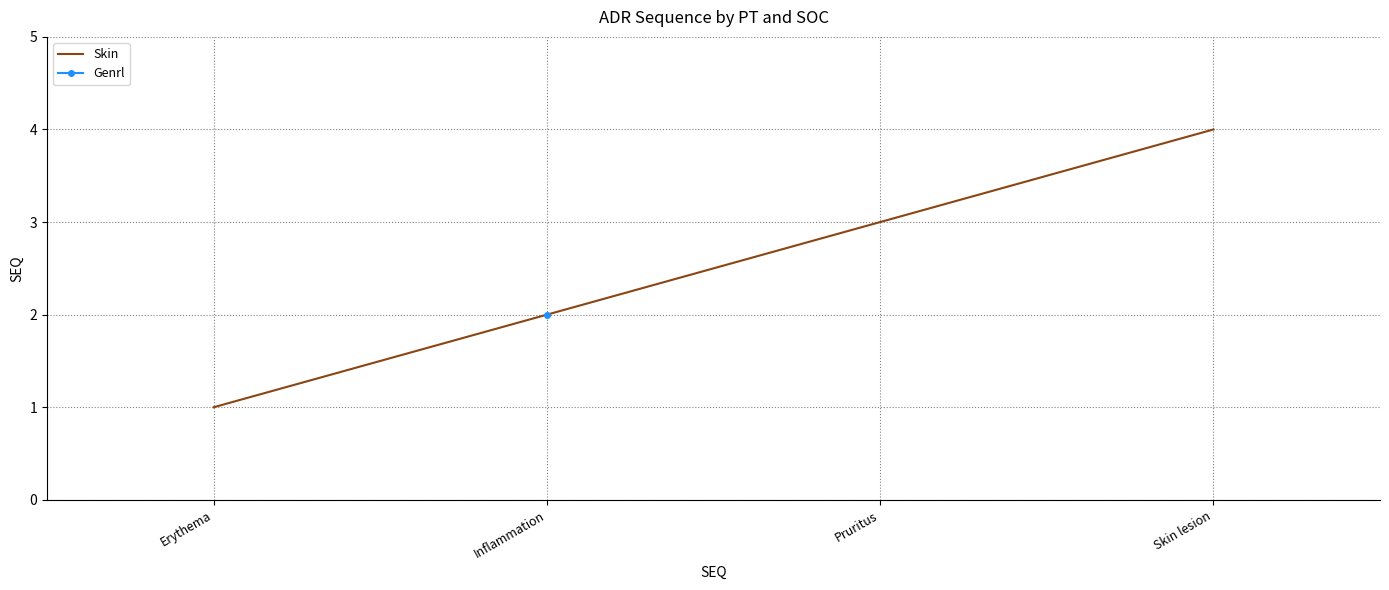

List the labels in order of Skin value, smallest first.

Erythema, Pruritus, Skin lesion